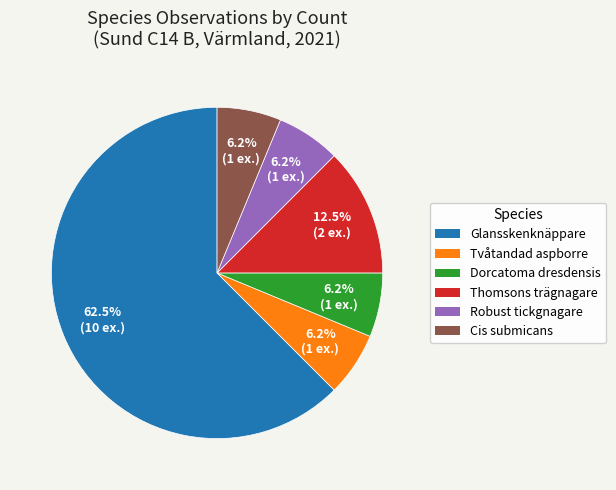

To the nearest percent, what portion does Dorcatoma dresdensis represent?

6%